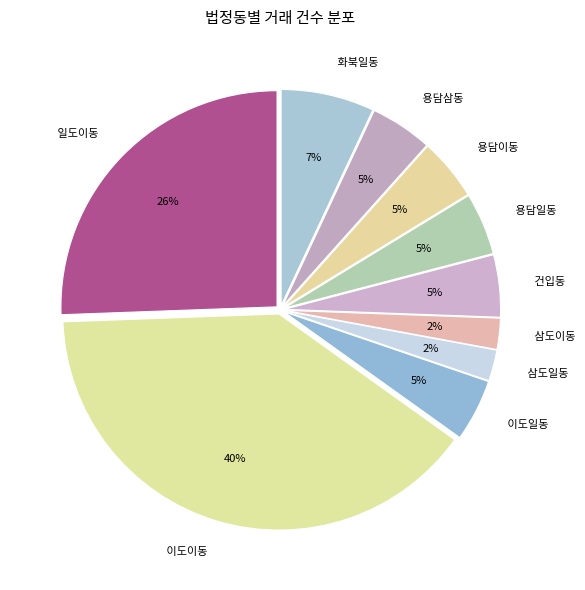

True or false: 삼도이동 accounts for 2% of the total.

True